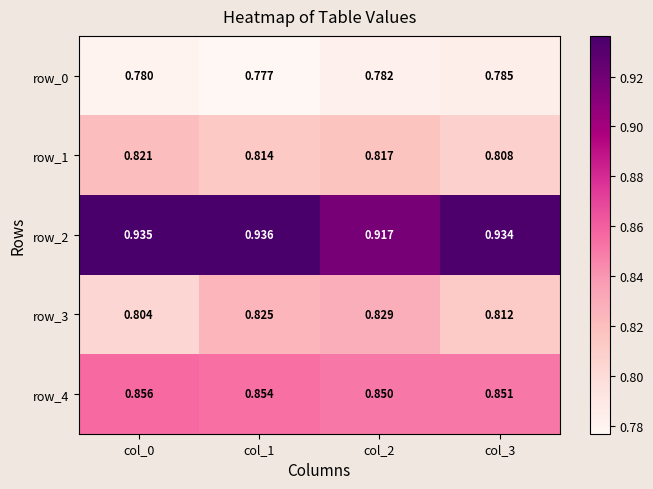

Where is row_4 nearest to the value 0?

col_2